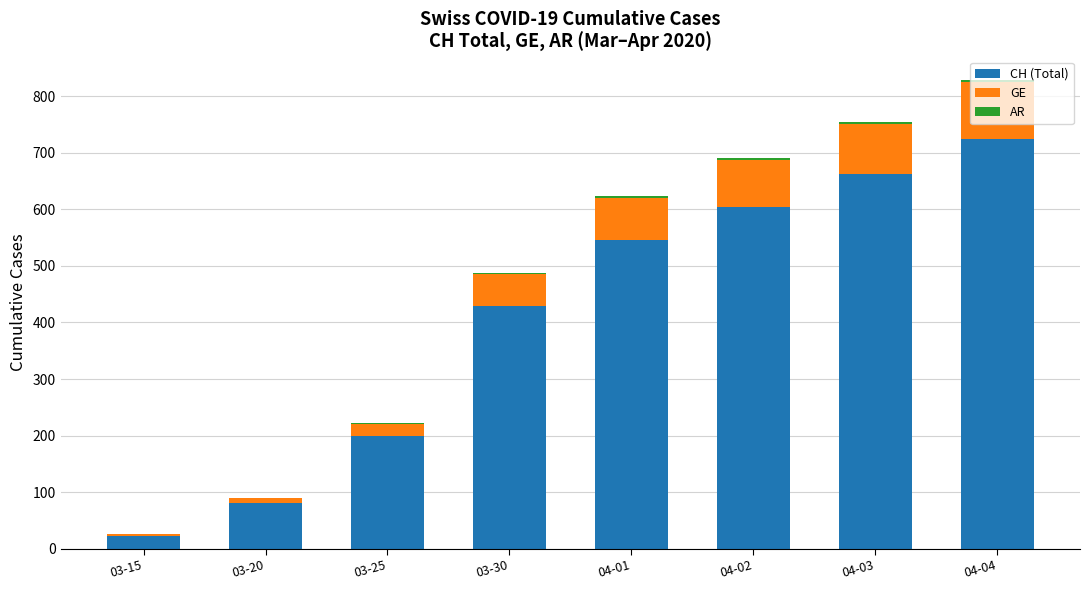

What is the maximum value for CH (Total)?

724